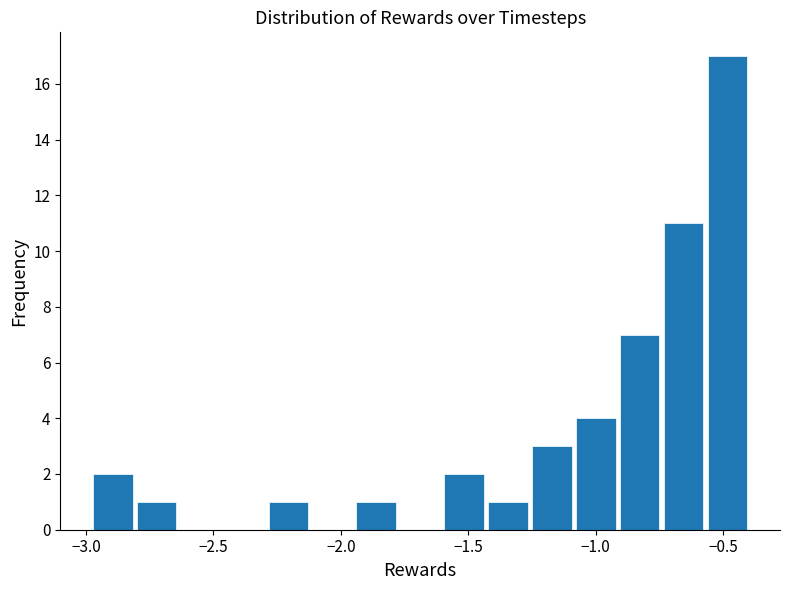

Read against the x-axis, roughly where is the centre of the tallest bar?

-0.50